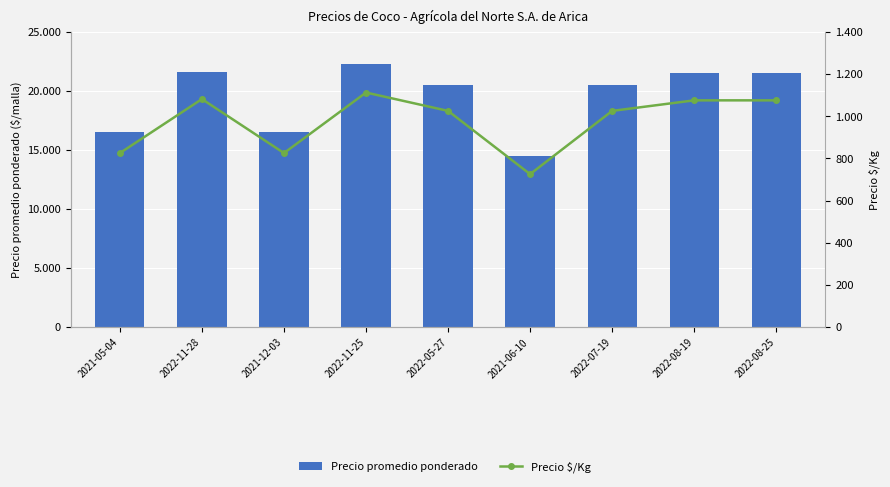

Reading left to right, what are all the values shown in this chart?

Precio promedio ponderado: 16500	21625	16500	22250	20500	14500	20500	21500	21500
Precio $/Kg: 825	1081	825	1112	1025	725	1025	1075	1075